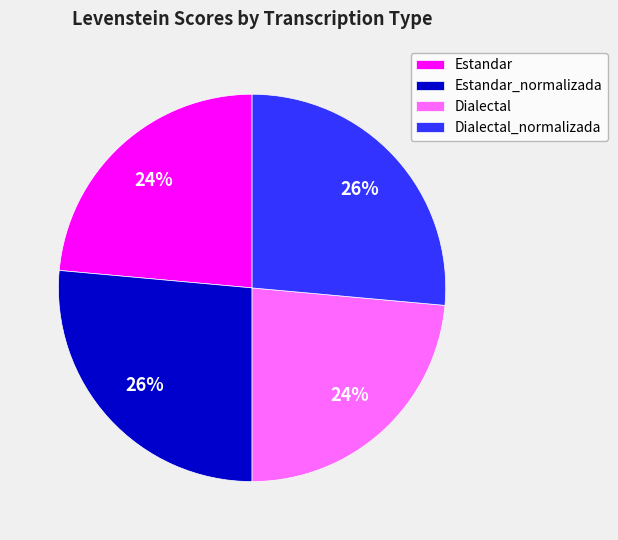

How many segments does this pie chart have?

4